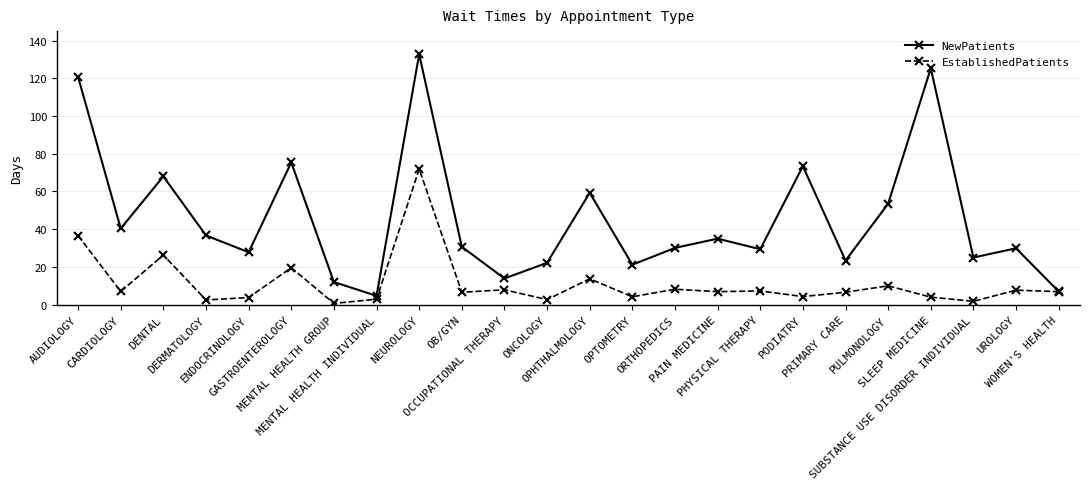

At how many categories does at least one series exceed 55?

7